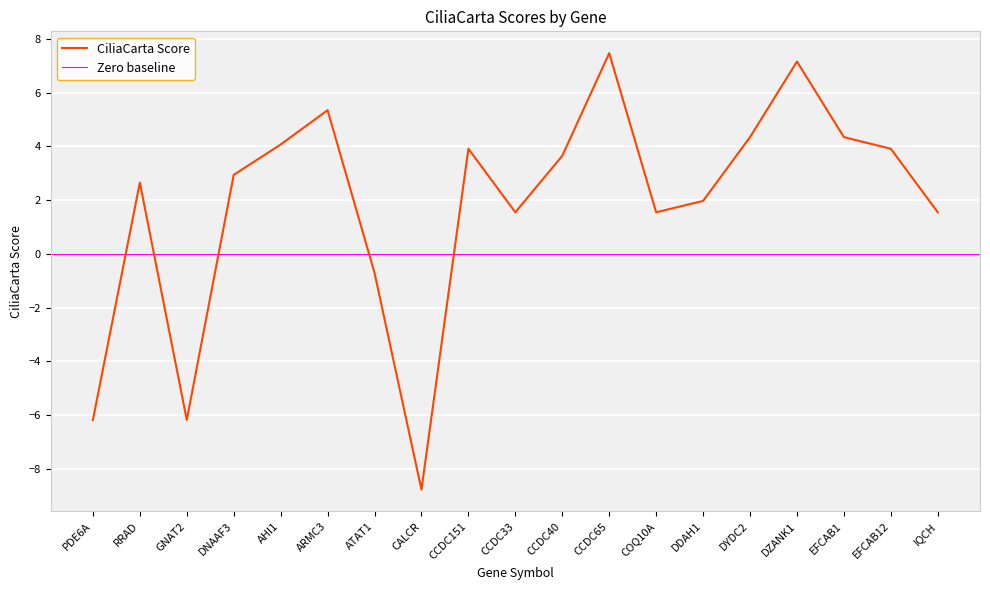

Between IQCH and DNAAF3, which is larger?

DNAAF3